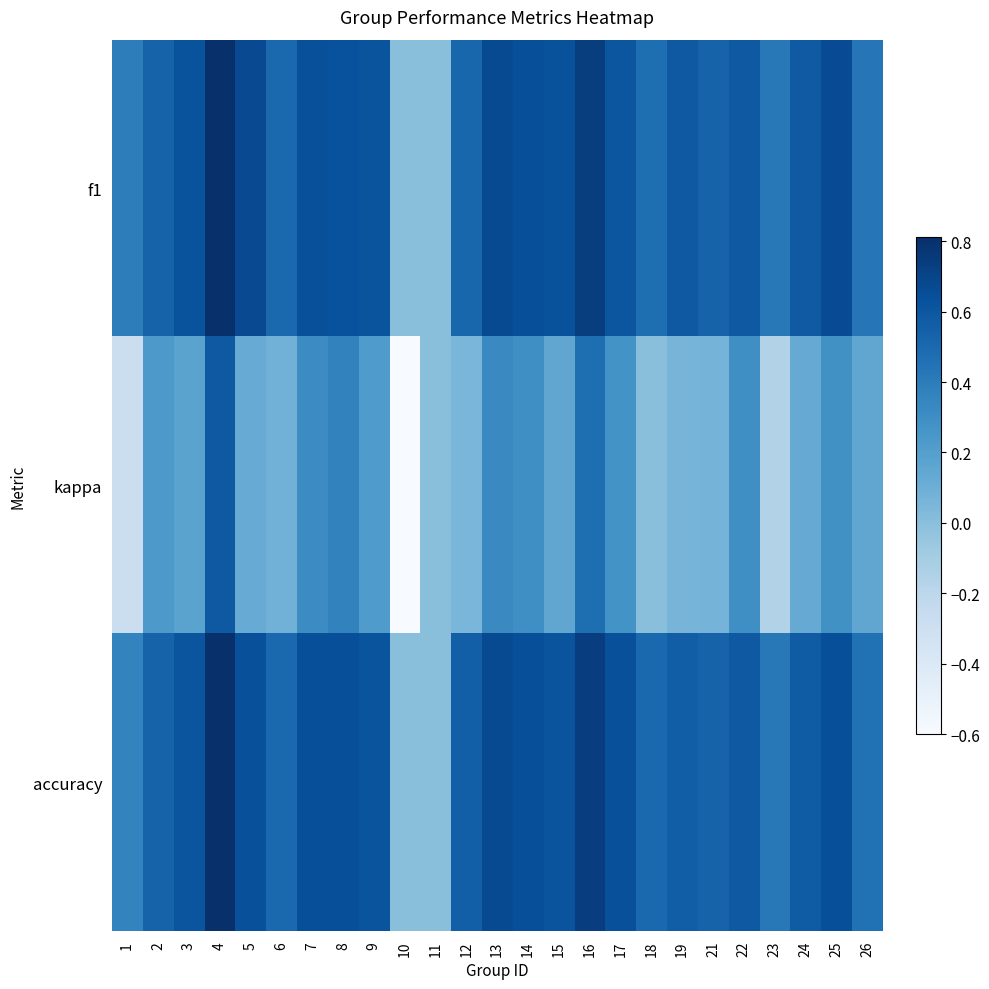

Which category has the lowest value across all series?

10